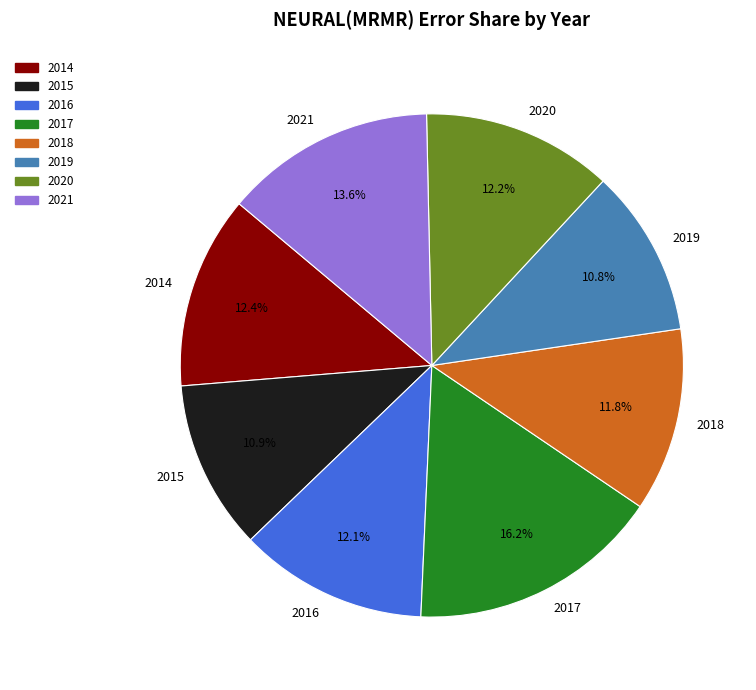

True or false: 2021 accounts for 2% of the total.

False